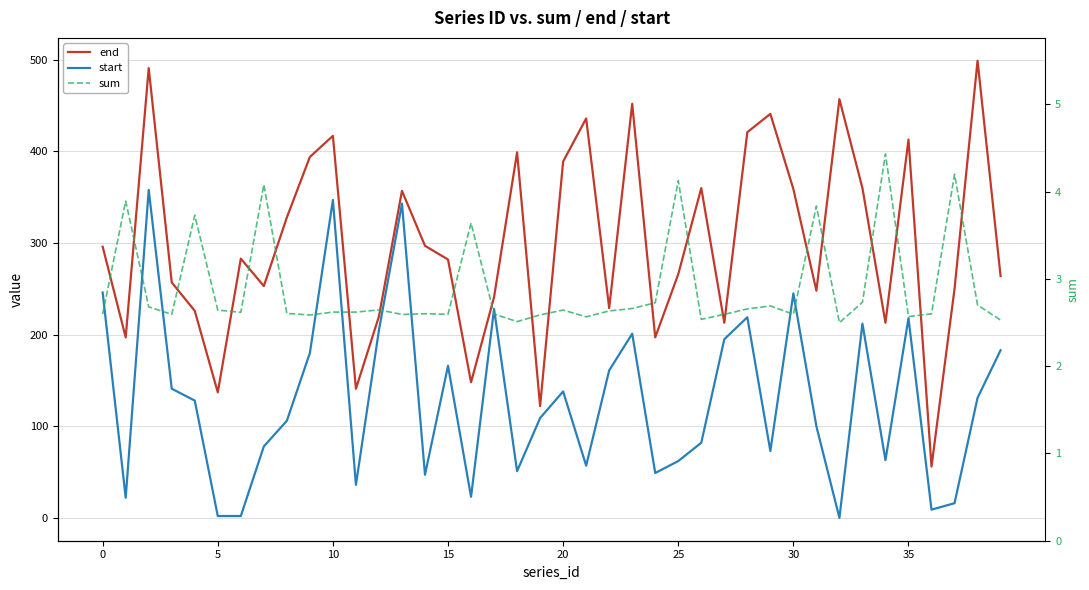

List the series in order of their peak value, highest first.

end, start, sum